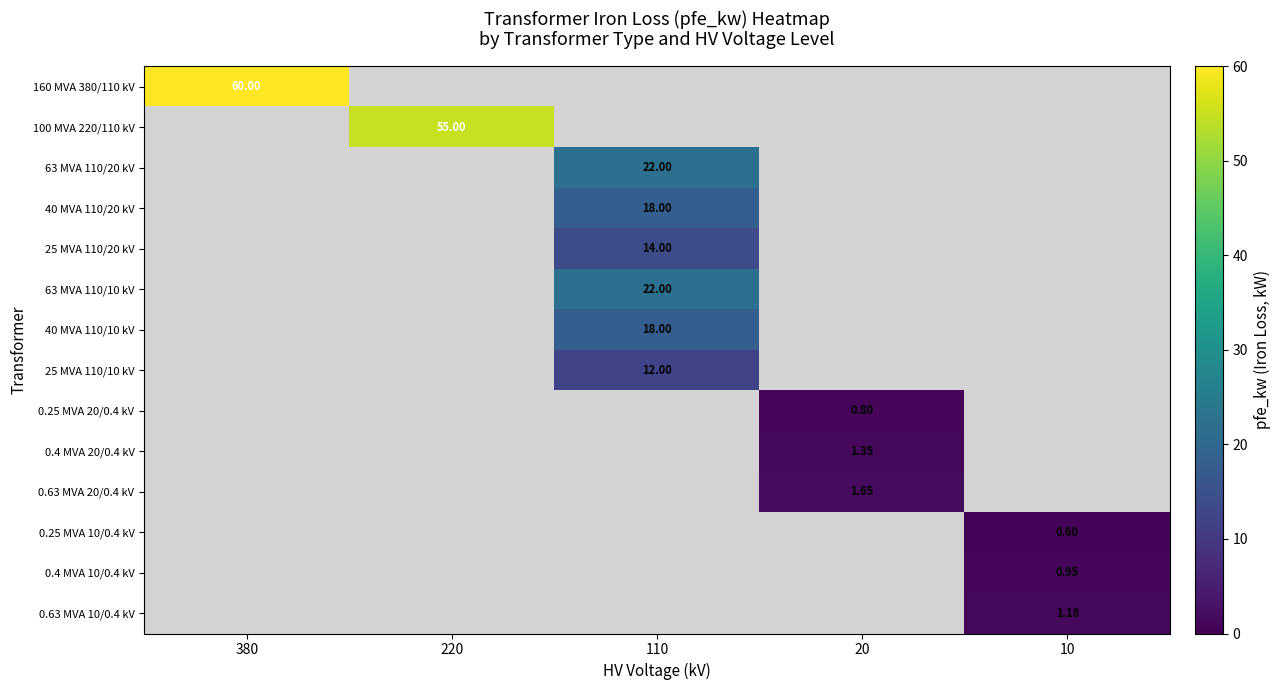

Is it true that 0.4 MVA 20/0.4 kV equals -0.9 at 220?

False